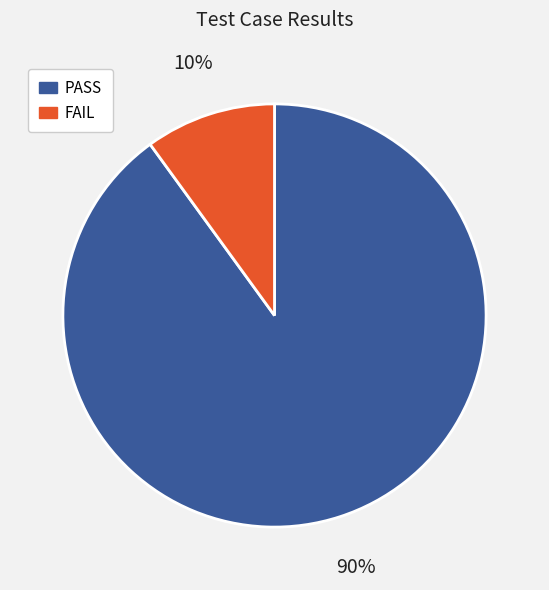

What is the majority slice?

PASS